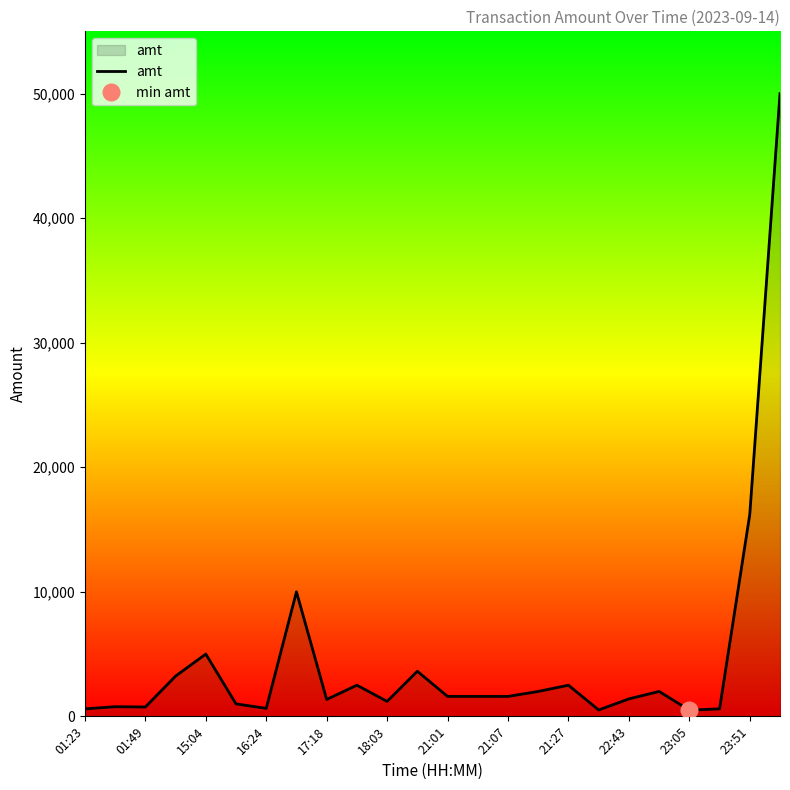

Where is the first local maximum?

01:49